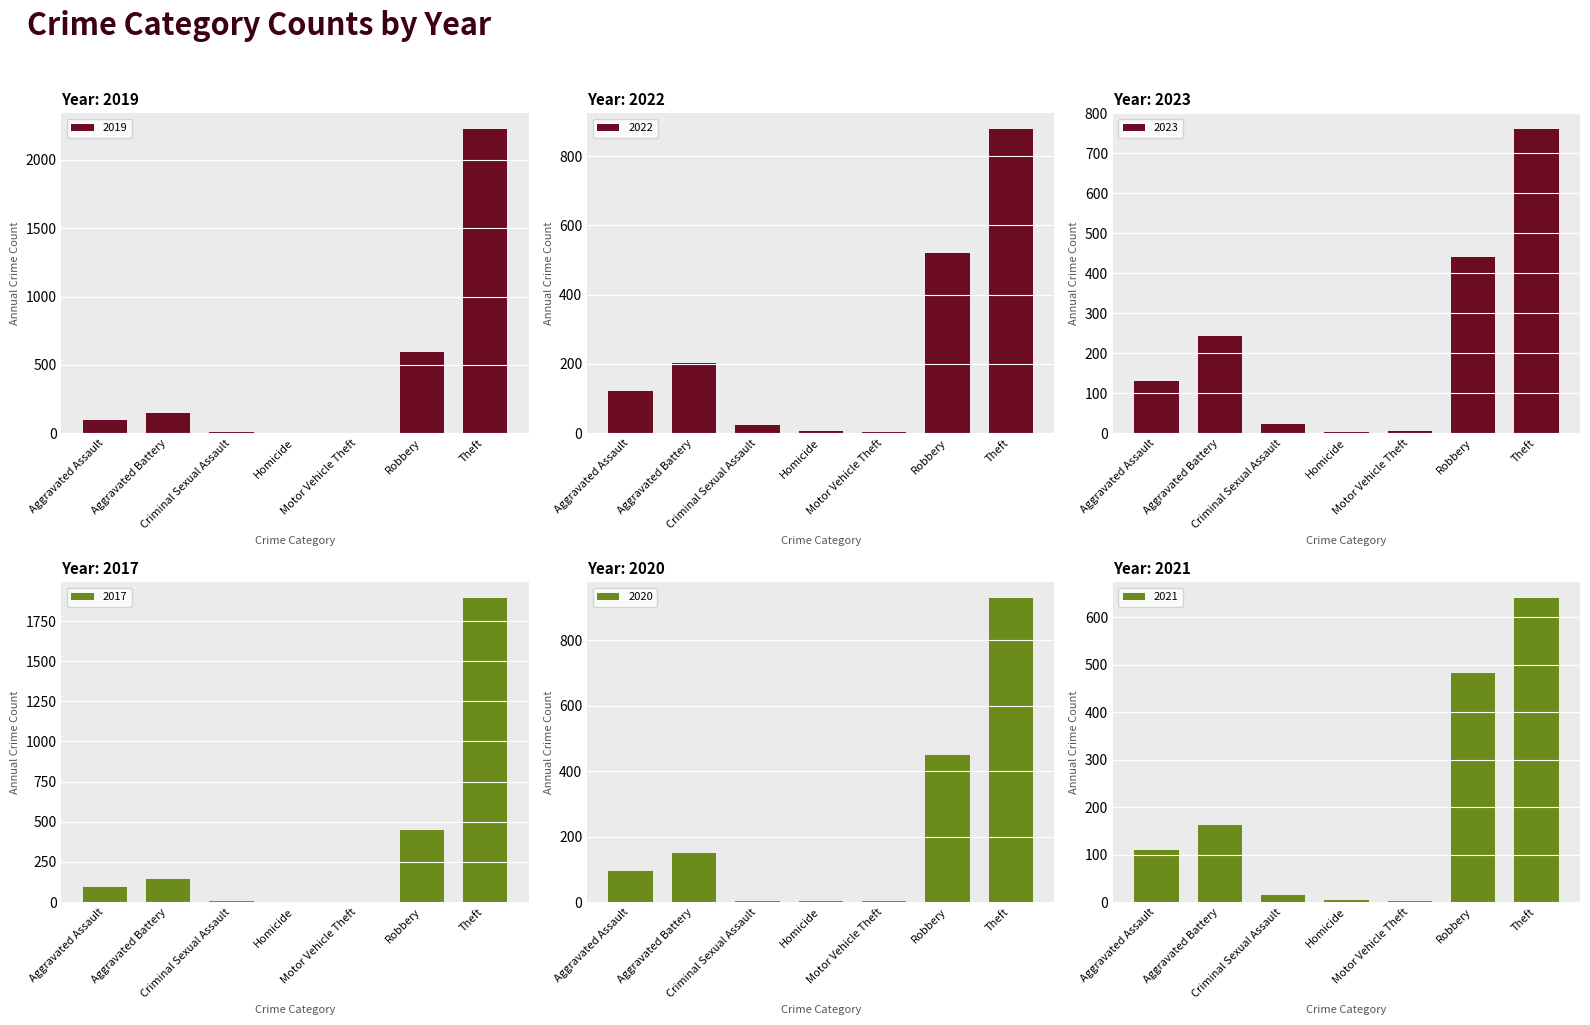

List the labels in order of 2019 value, largest first.

Theft, Robbery, Aggravated Battery, Aggravated Assault, Criminal Sexual Assault, Homicide, Motor Vehicle Theft